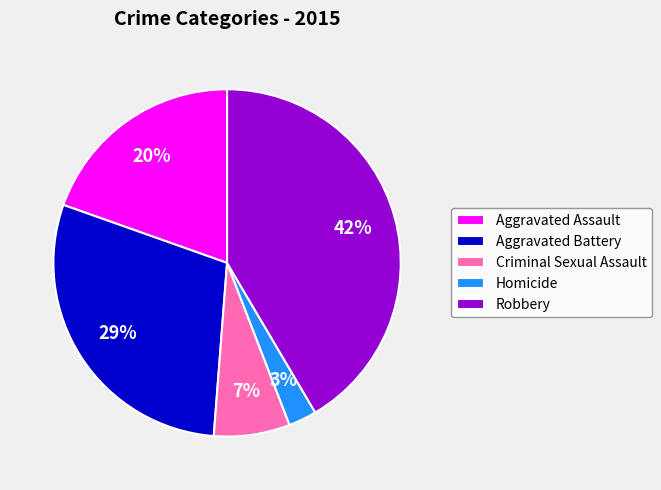

Rank the categories by value from lowest to highest.

Homicide, Criminal Sexual Assault, Aggravated Assault, Aggravated Battery, Robbery